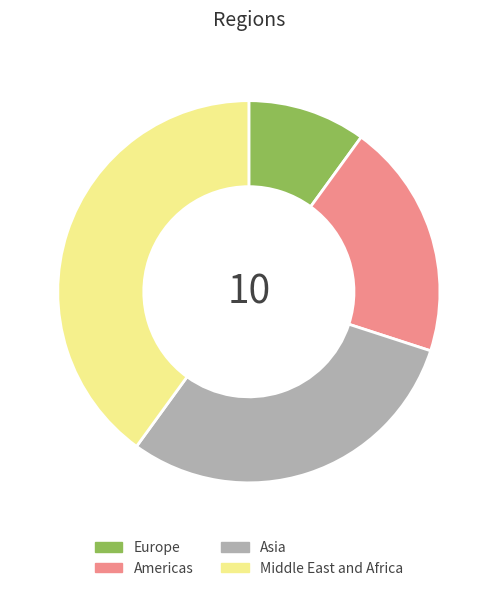

Rank the categories by value from lowest to highest.

Europe, Americas, Asia, Middle East and Africa